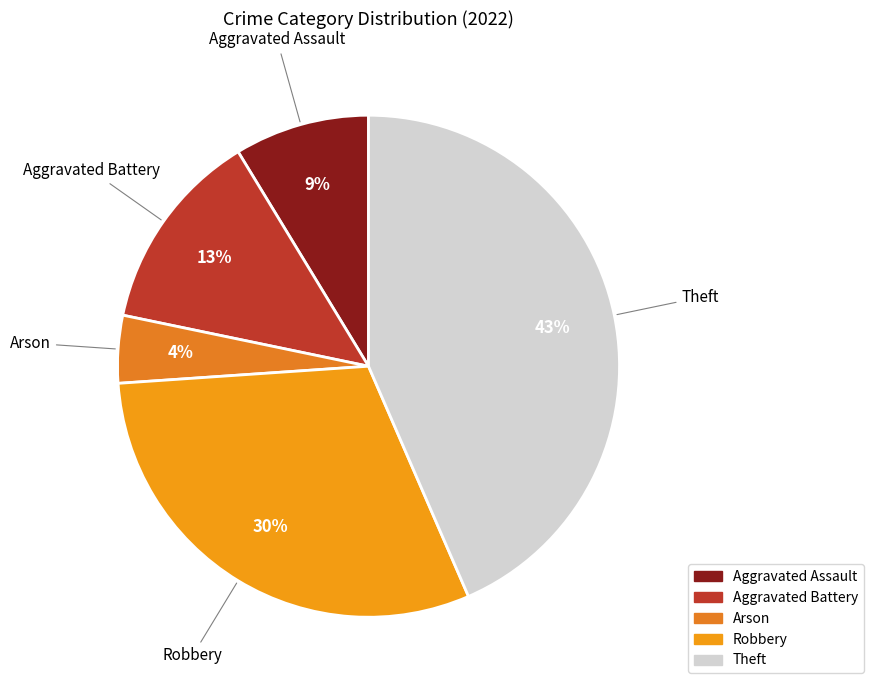

Which slice is the smallest?

Arson